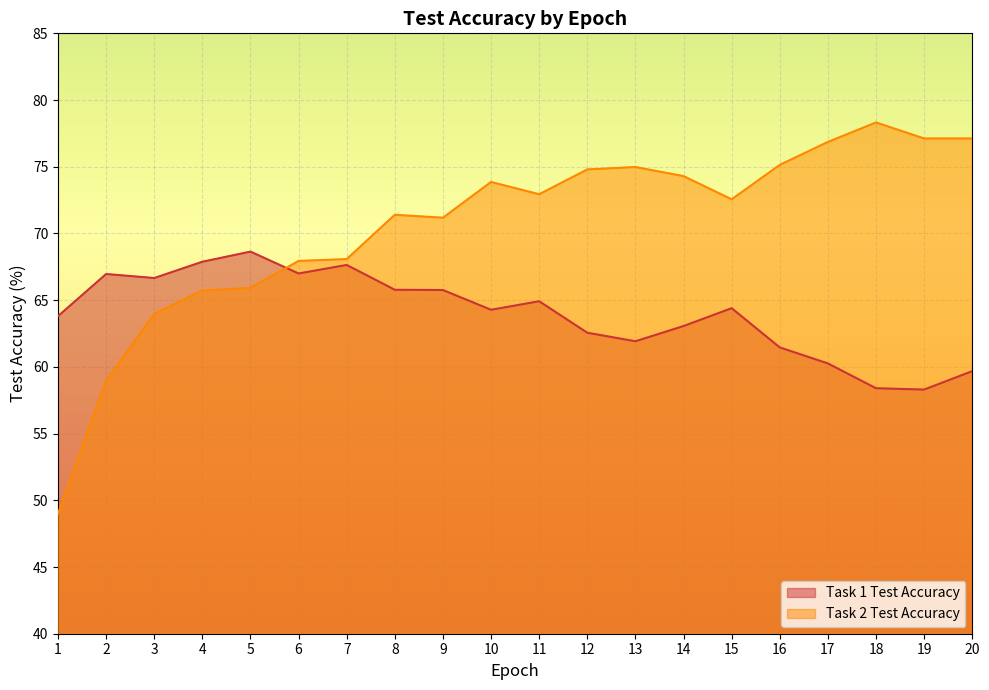

In Task 2 Test Accuracy, how many points are higher than both neighbors (excluding endpoints)?

4